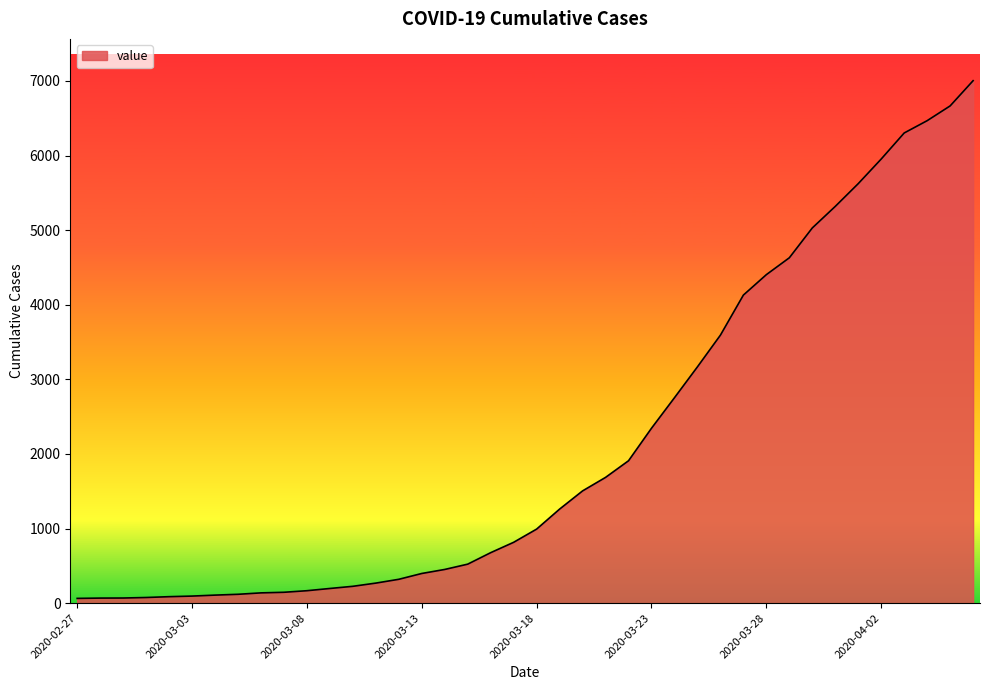

What is the maximum value shown in the chart?

7004